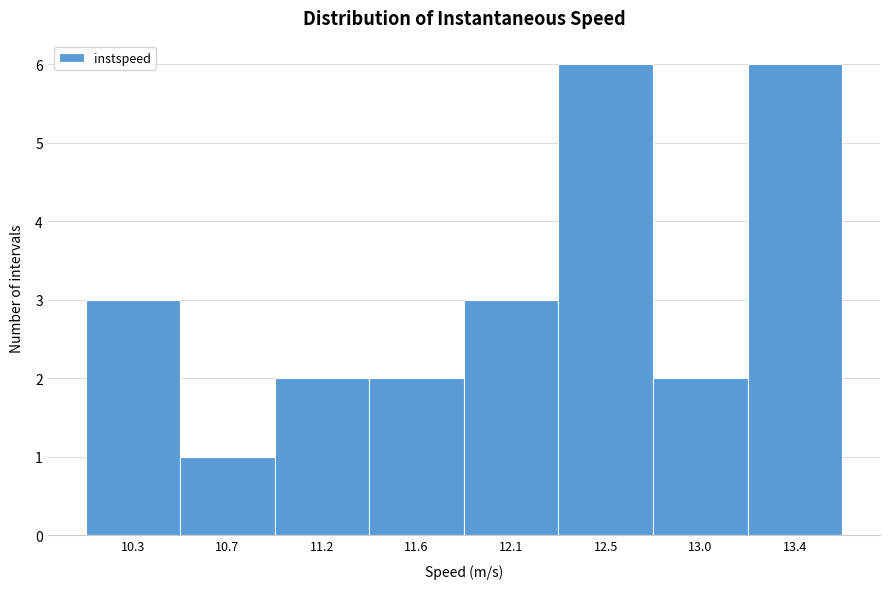

Reading right to left, what are all the values shown in this chart?

6	2	6	3	2	2	1	3